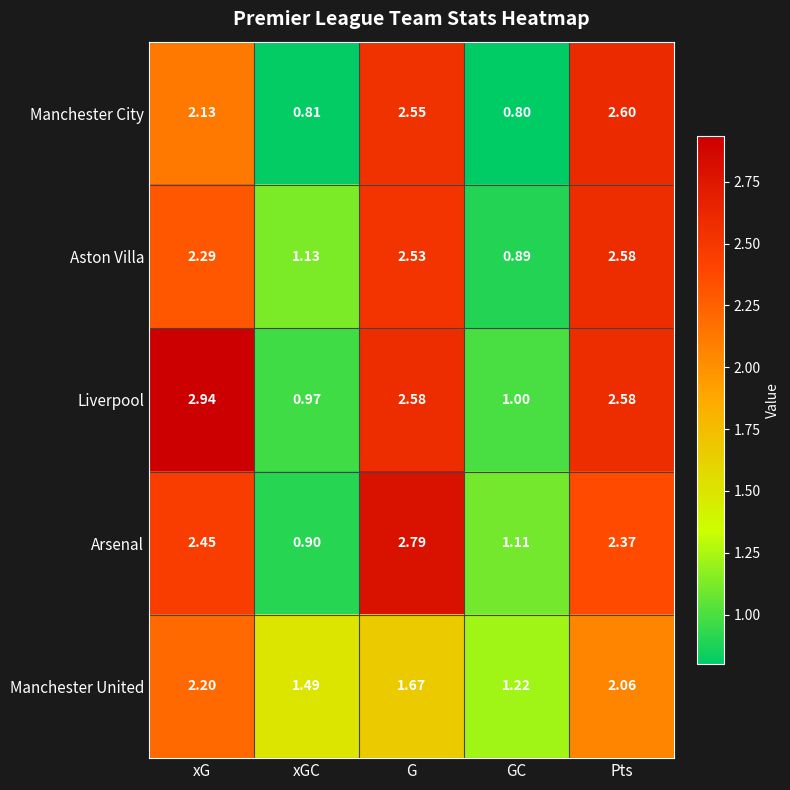

List the series in order of their peak value, highest first.

Liverpool, Arsenal, Manchester City, Aston Villa, Manchester United